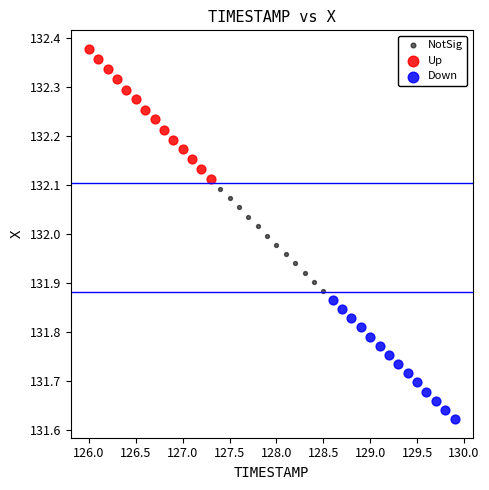

Which series has the largest Y range (max minus min)?

Up